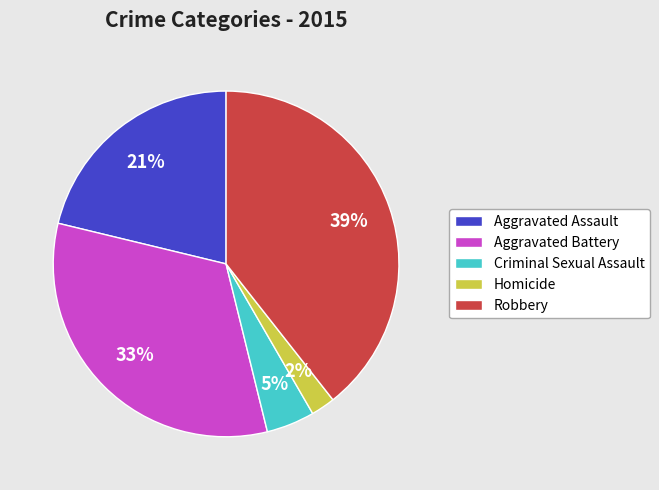

What is the largest slice in the pie chart?

Robbery